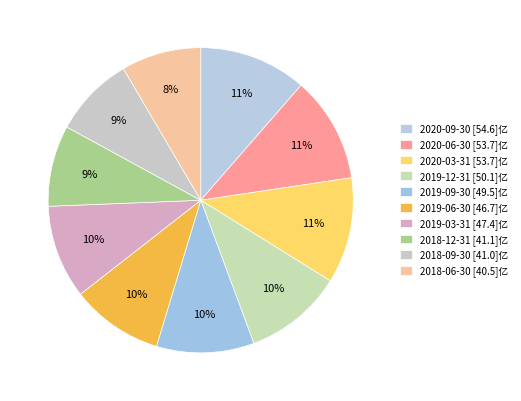

How many segments does this pie chart have?

10